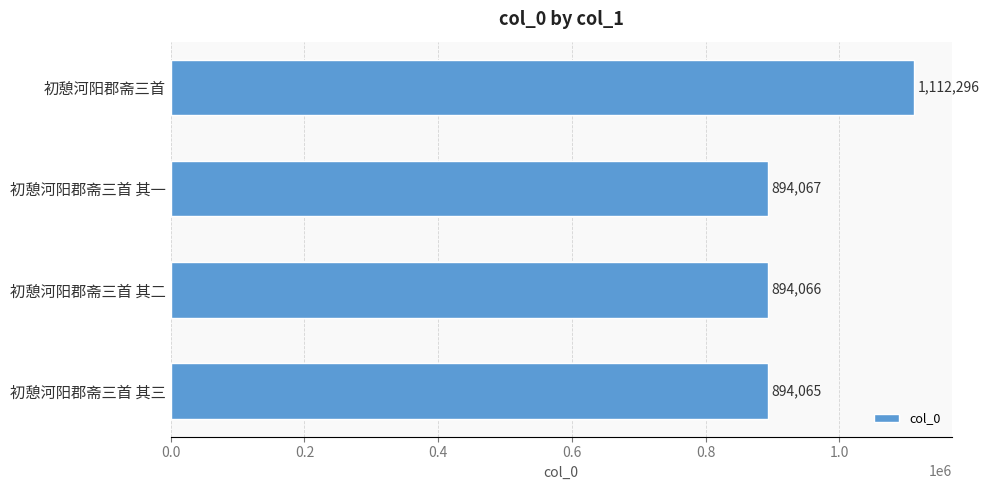

What is the sum of all values?

3794494